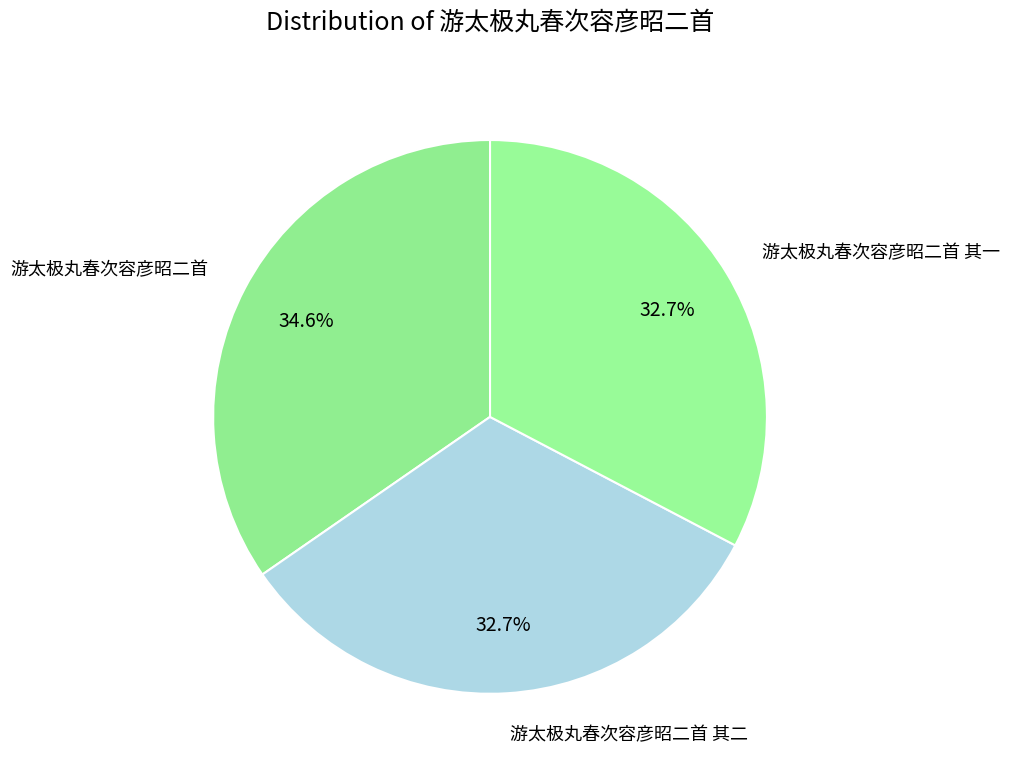

Which slice is the largest?

游太极丸春次容彦昭二首